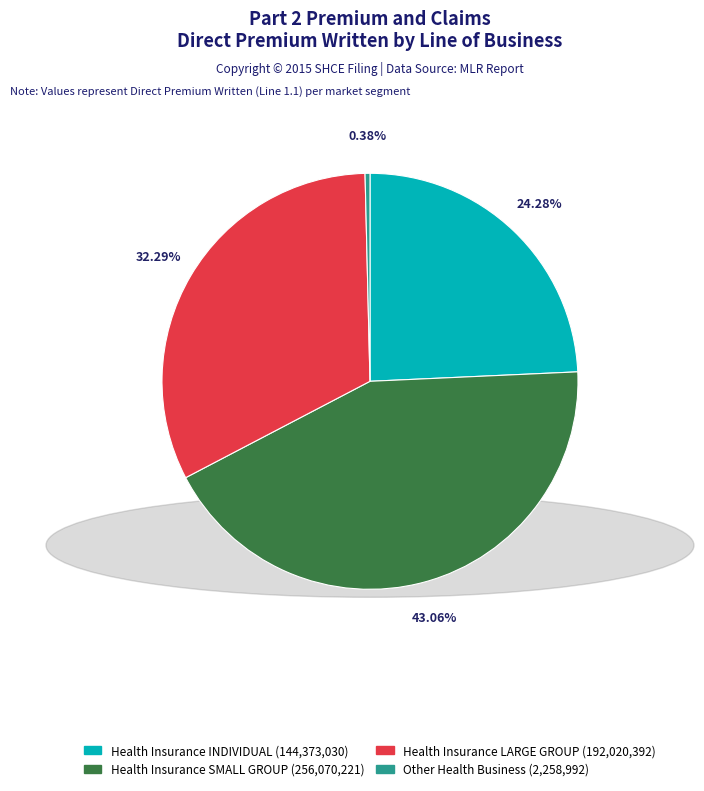

Is there any slice that represents more than half of the pie?

No